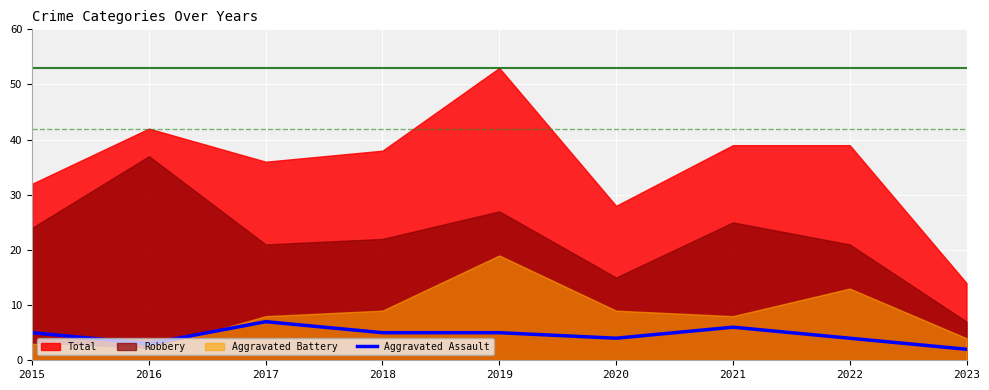

The chart shows a value of 5 at 2018. True or false?

True